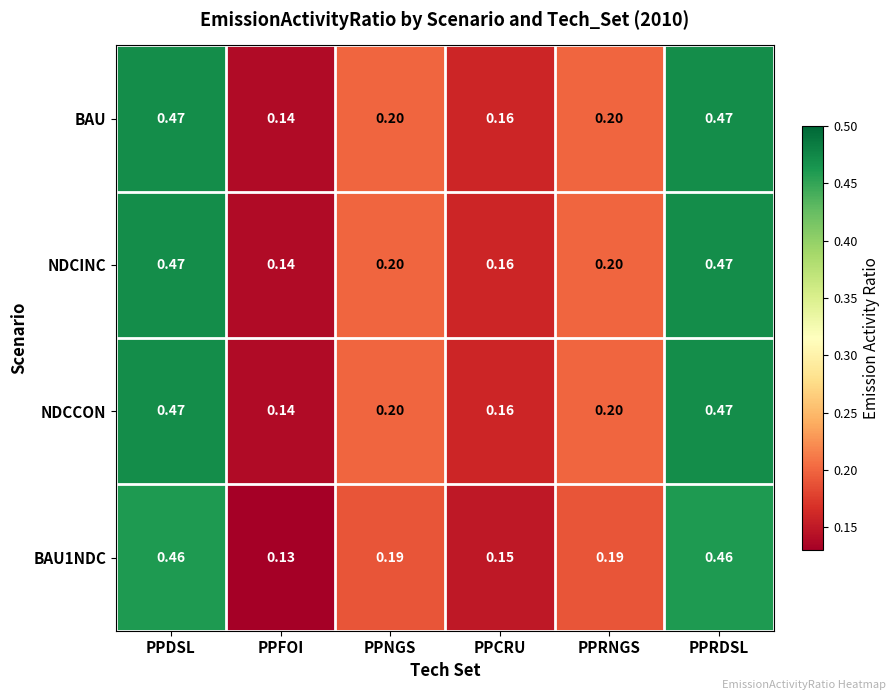

At which label is BAU1NDC closest to 0?

PPFOI